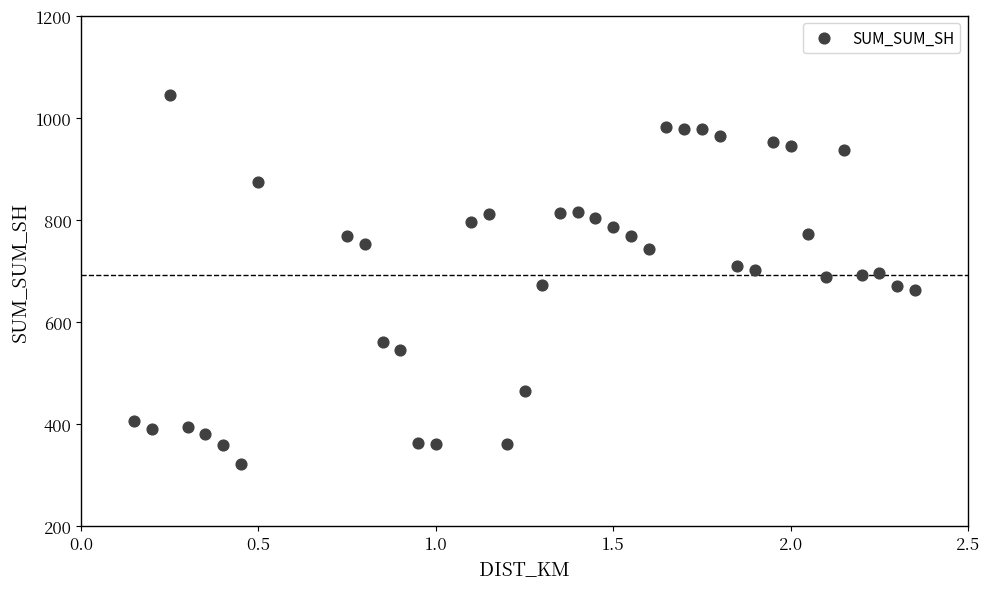

What is the range of Y values (max minus min)?

722.0